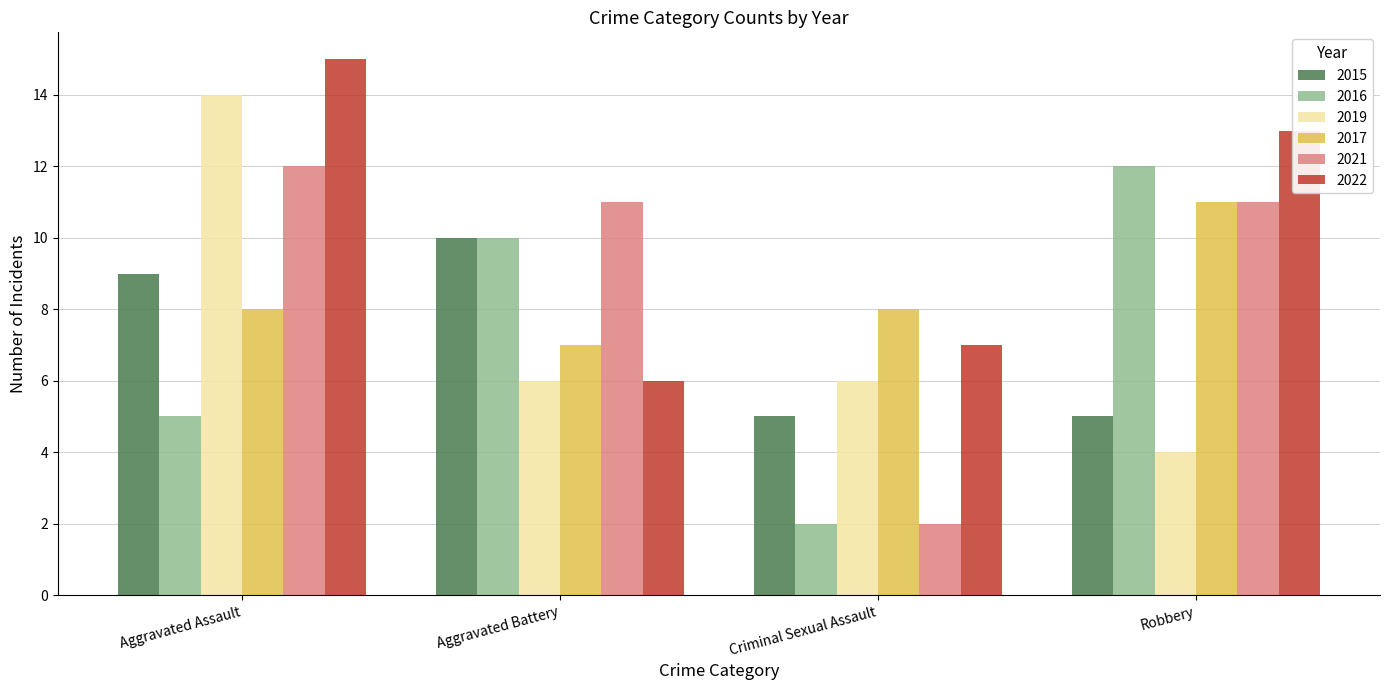

Count the number of categories in the chart.

4